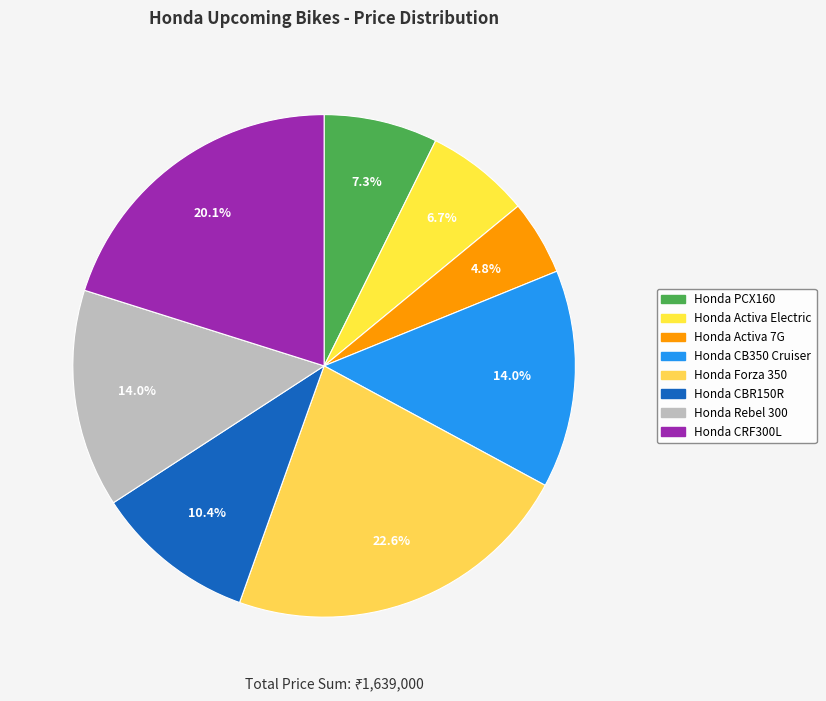

Which slice is the largest?

Honda Forza 350